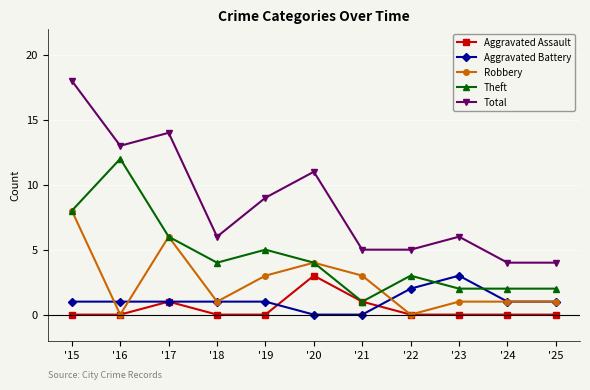

In Aggravated Assault, how many points are higher than both neighbors (excluding endpoints)?

2